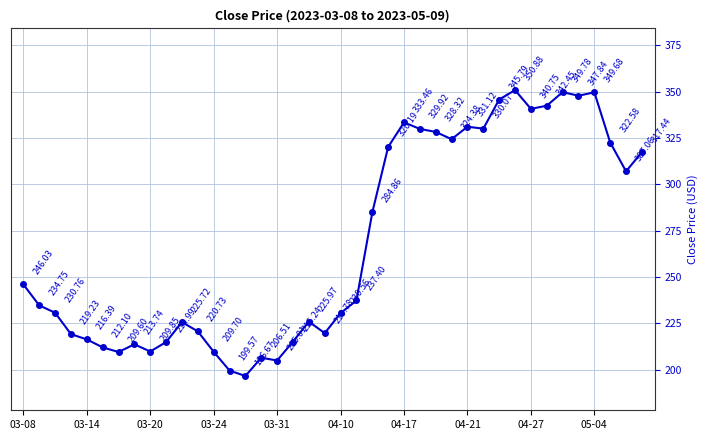

What is the difference between the second highest and minimum values?

153.1